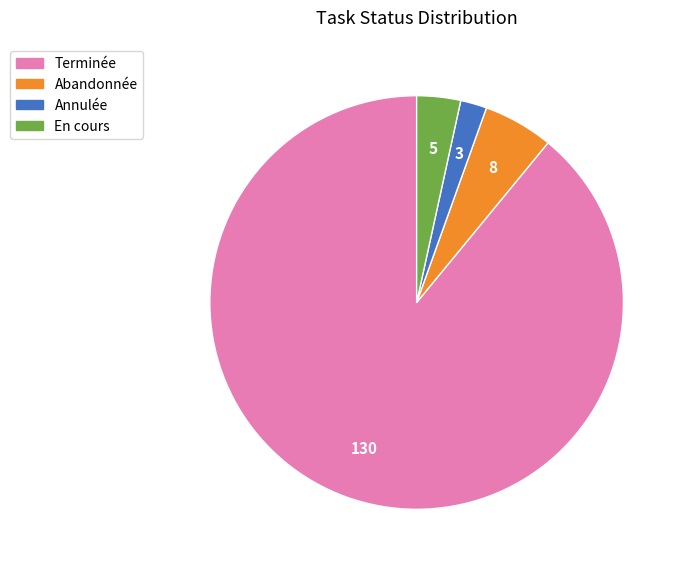

Do En cours and Terminée together represent more than half of the pie?

Yes